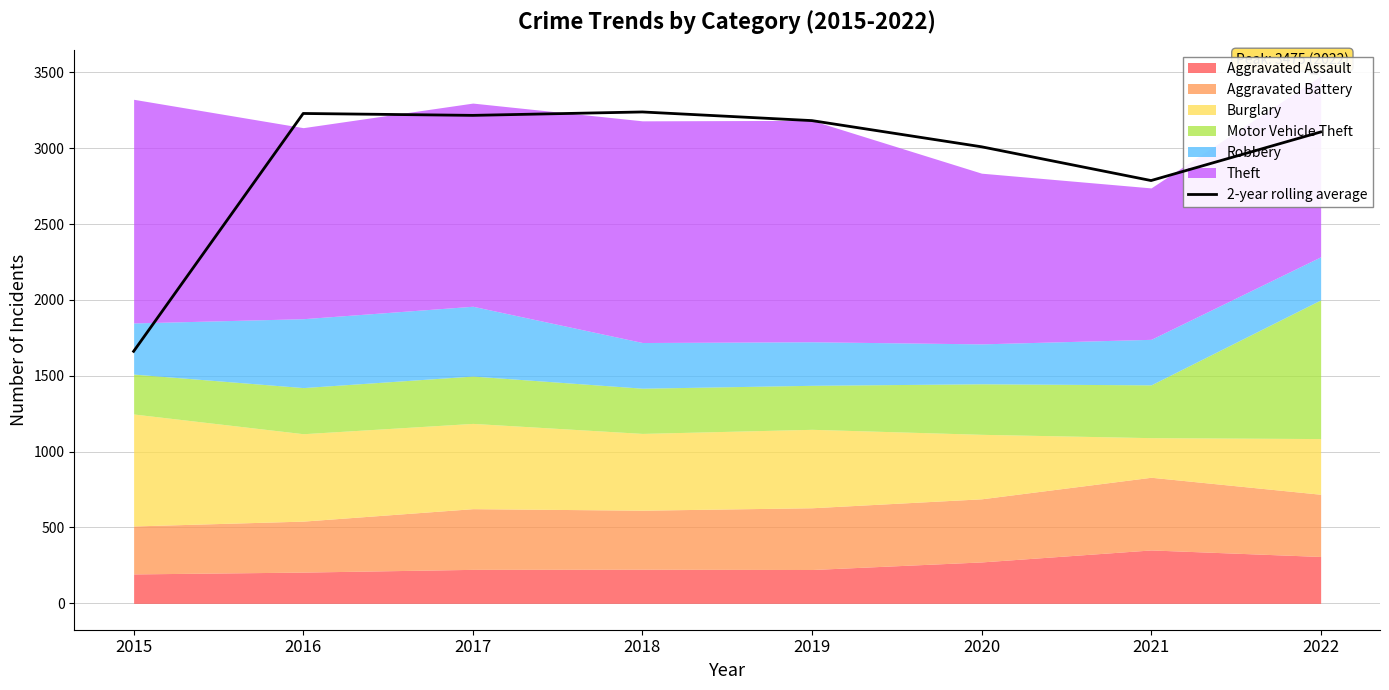

What is the value of the 1st point from the left?

1661.0